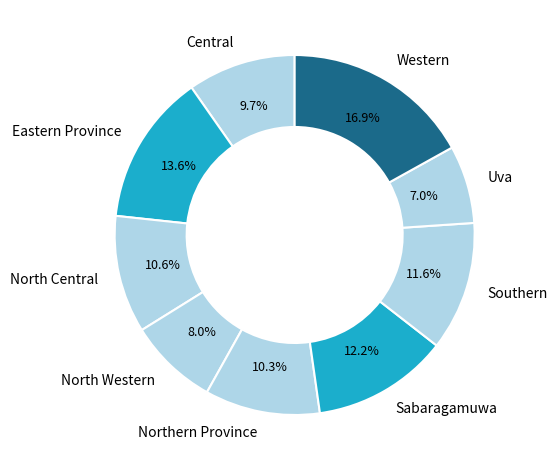

Count the number of slices in the pie.

9